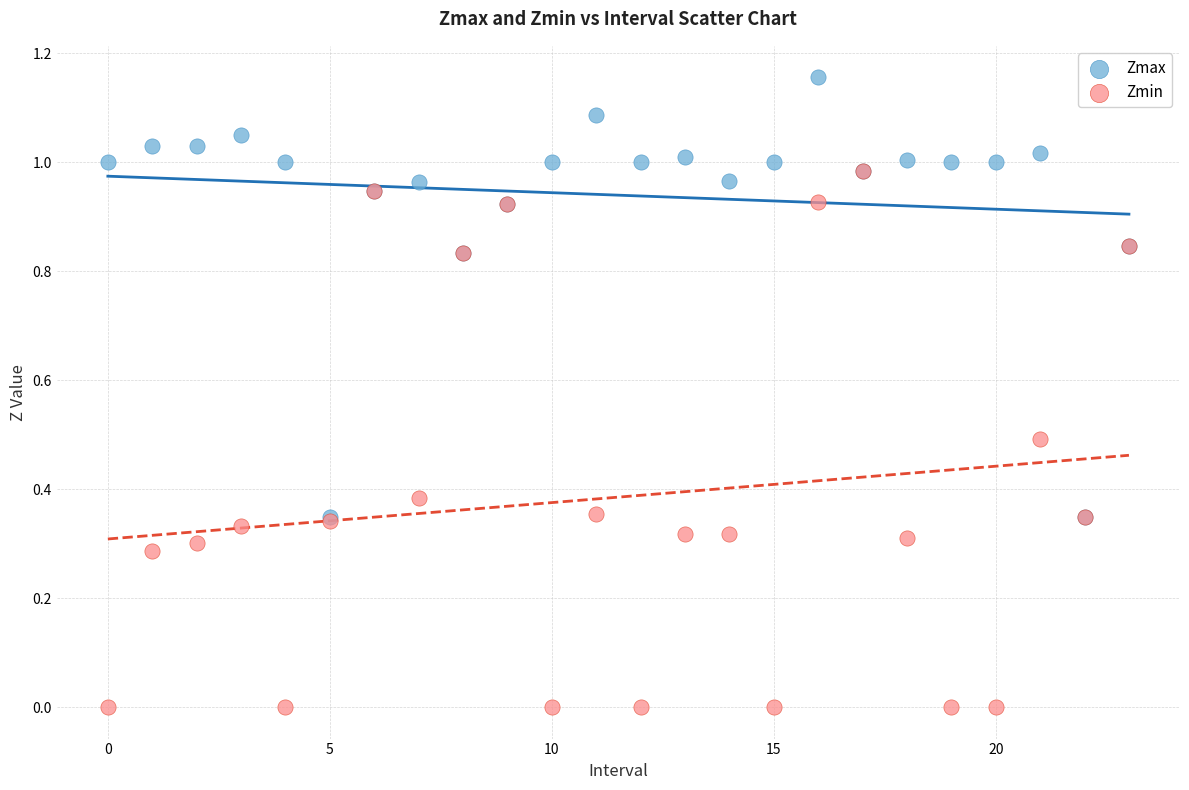

Which series reaches the minimum Y coordinate?

Zmin